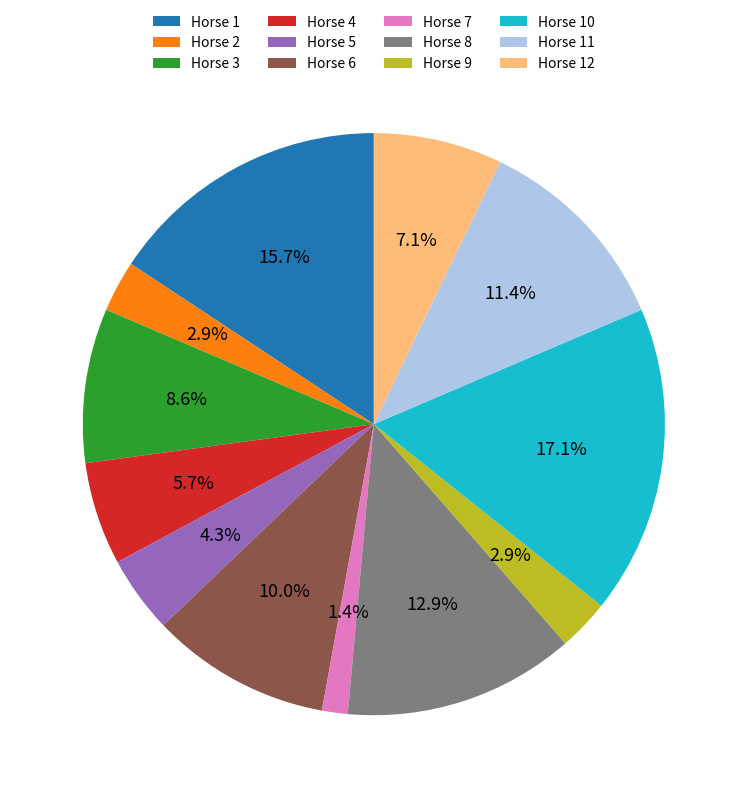

Count the number of slices in the pie.

12